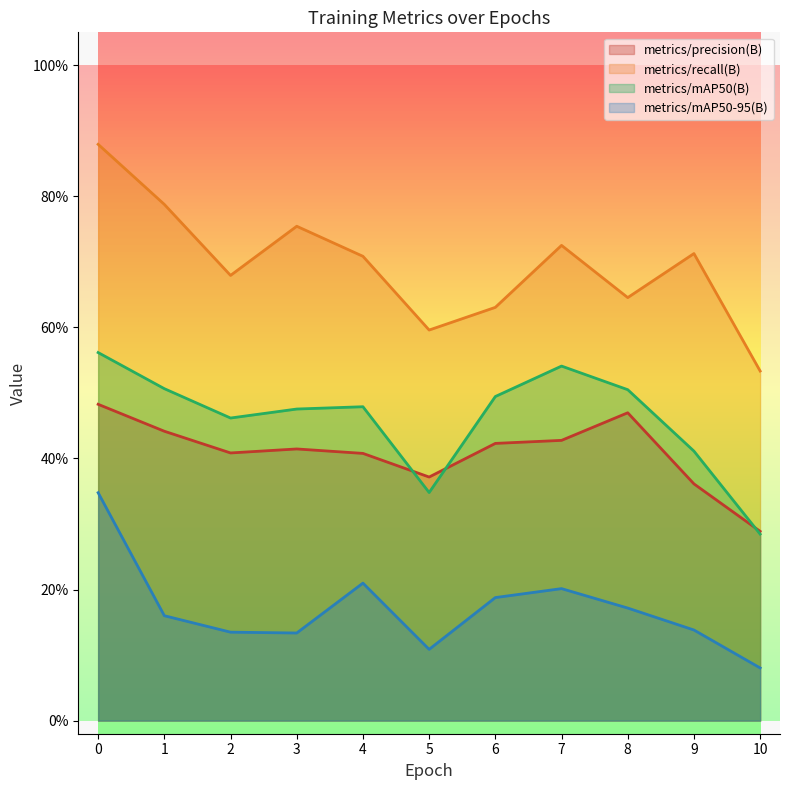

Reading left to right, extract all data points from this chart.

metrics/precision(B): 0=0.5	1=0.4	2=0.4	3=0.4	4=0.4	5=0.4	6=0.4	7=0.4	8=0.5	9=0.4	10=0.3
metrics/recall(B): 0=0.9	1=0.8	2=0.7	3=0.8	4=0.7	5=0.6	6=0.6	7=0.7	8=0.6	9=0.7	10=0.5
metrics/mAP50(B): 0=0.6	1=0.5	2=0.5	3=0.5	4=0.5	5=0.3	6=0.5	7=0.5	8=0.5	9=0.4	10=0.3
metrics/mAP50-95(B): 0=0.3	1=0.2	2=0.1	3=0.1	4=0.2	5=0.1	6=0.2	7=0.2	8=0.2	9=0.1	10=0.1